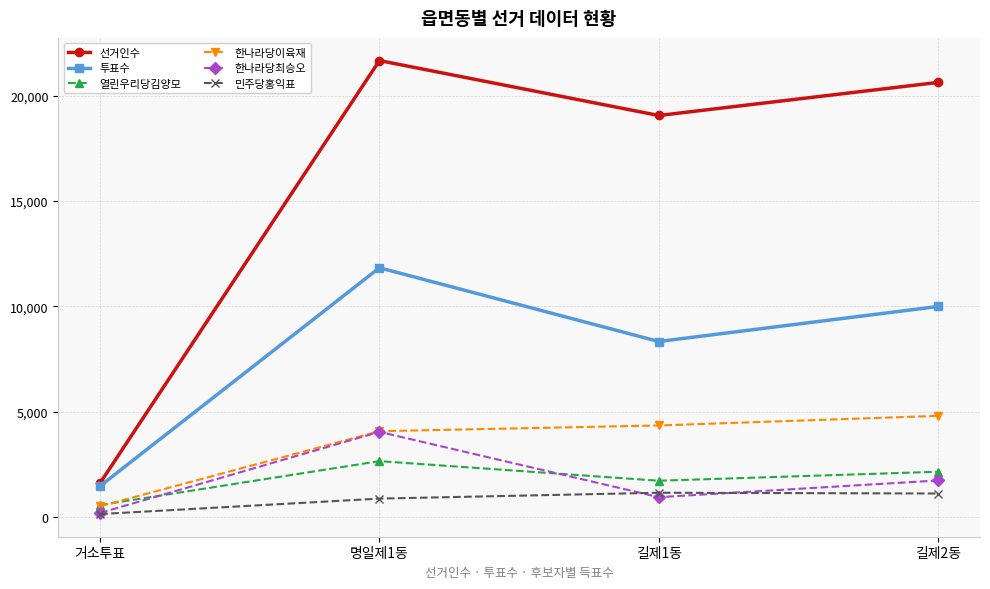

What is the label of the 1st point from the right?

길제2동